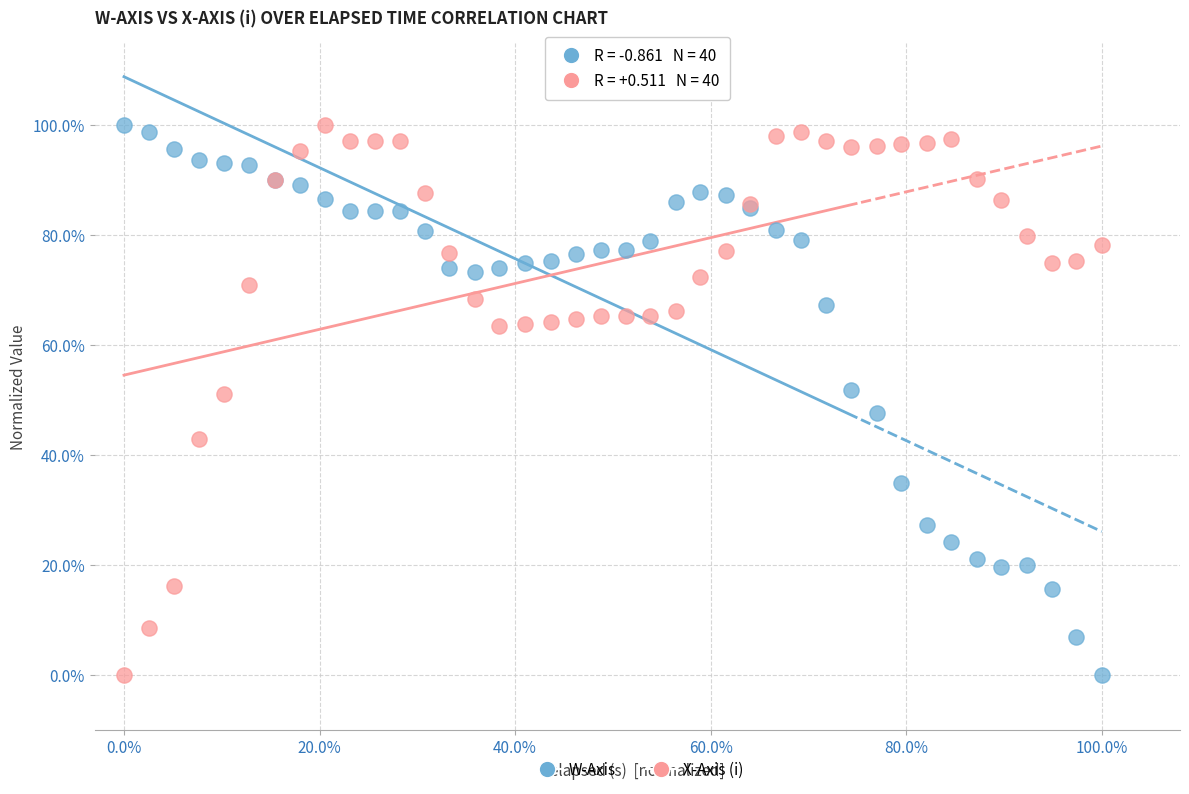

What are all the series names shown in the legend?

W-Axis, X-Axis (i)